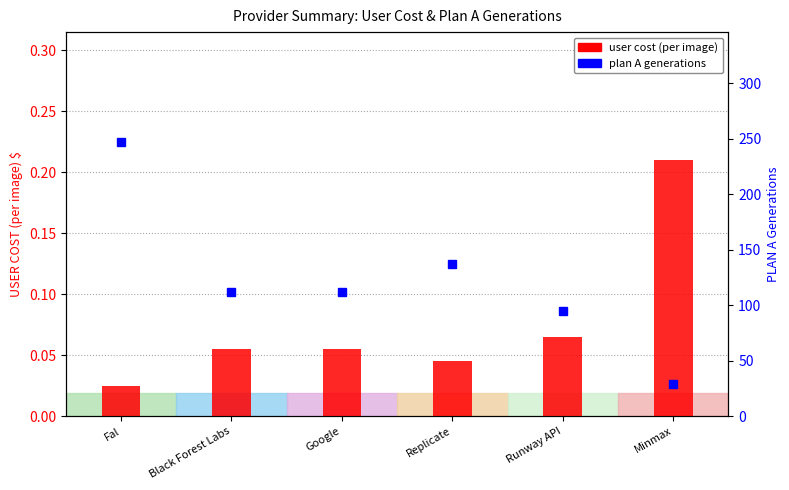

Which series has the widest spread of values?

plan A generations